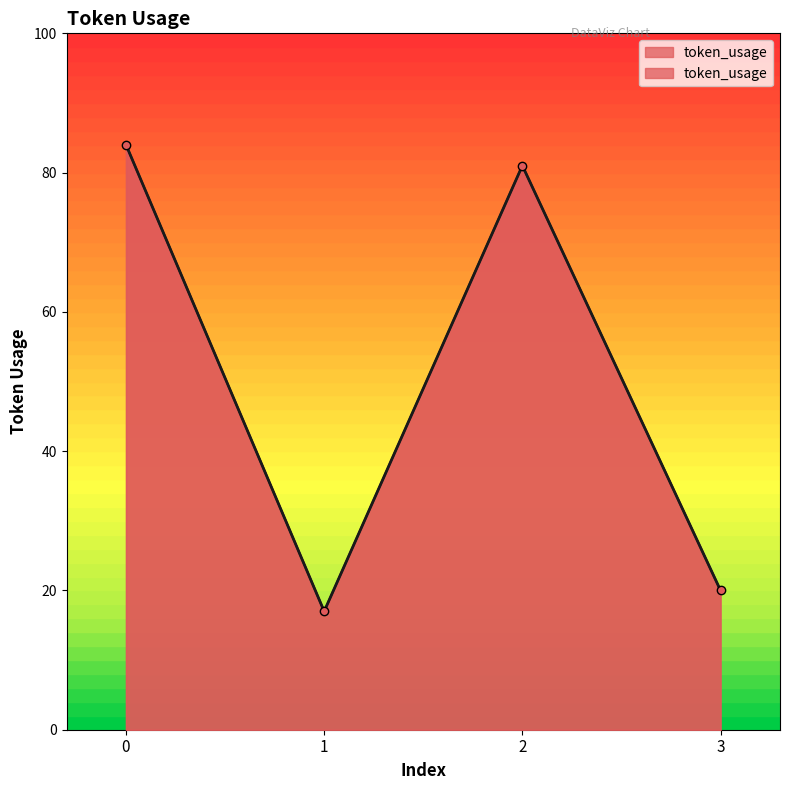

How many values are below 81?

2